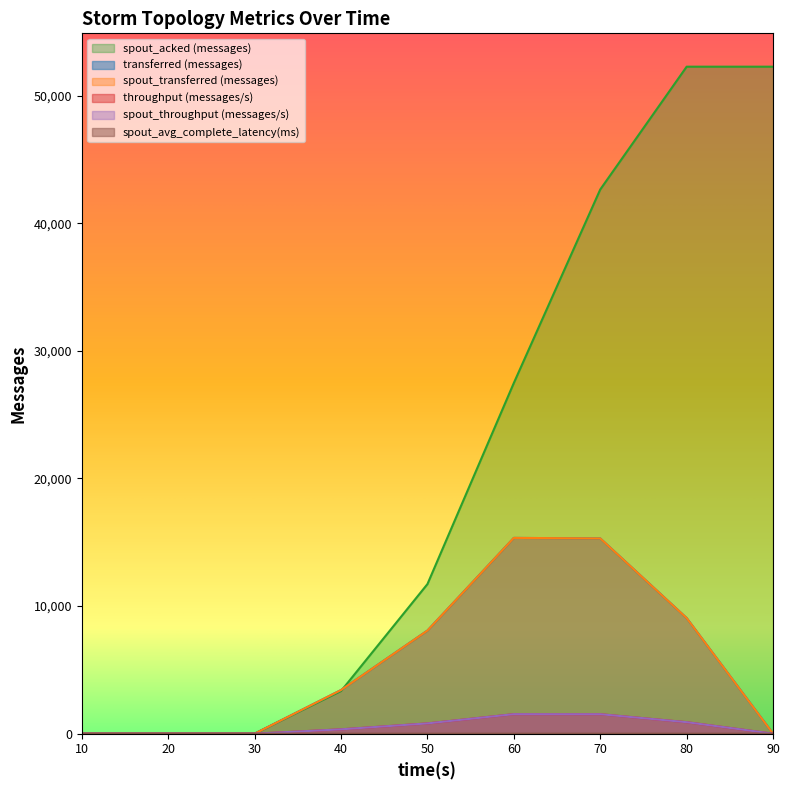

Which series ends up on top after the final intersection of spout_avg_complete_latency(ms) and transferred (messages)?

spout_avg_complete_latency(ms)